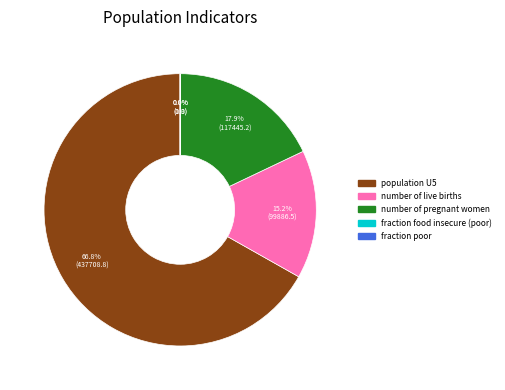

To the nearest percent, what is the difference between the largest and smallest slice percentages?

67%